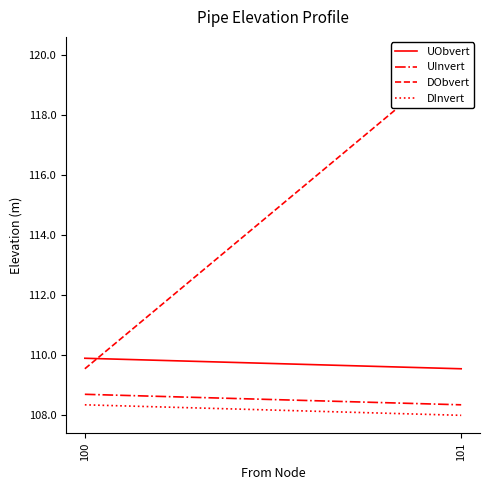

Which series has the largest range (max minus min)?

DObvert